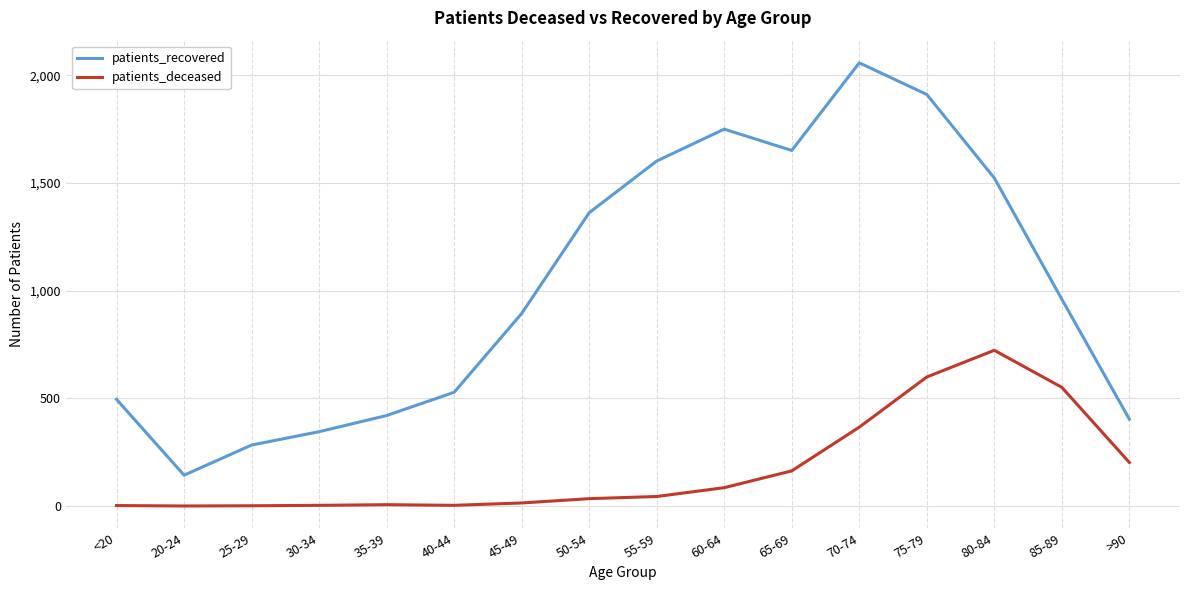

True or false: patients_deceased and patients_recovered intersect in this chart.

False